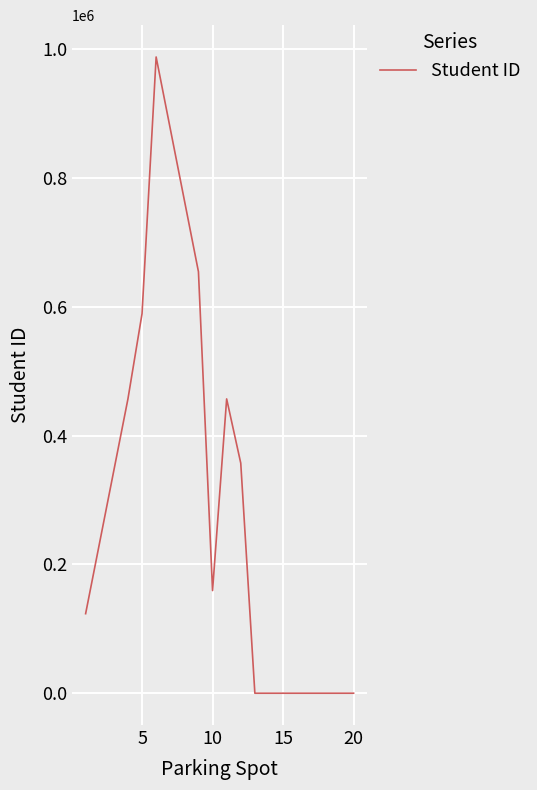

What is the difference between the maximum and second lowest values?

987654